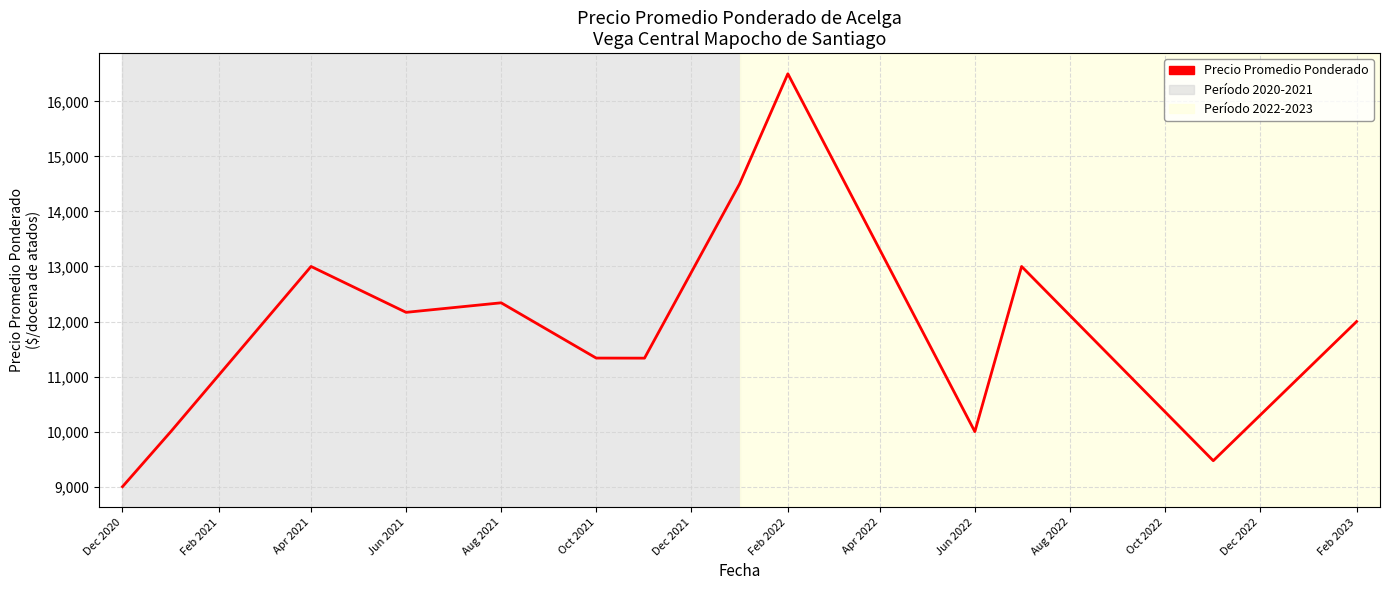

What is the smallest value displayed?

9000.0